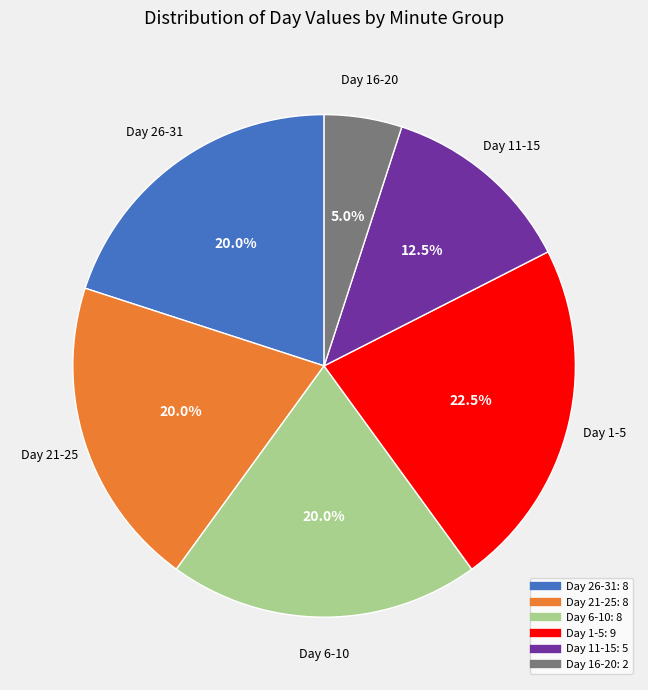

Is there a majority slice in this chart?

No